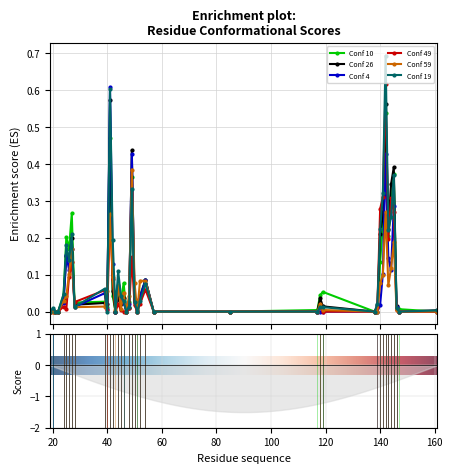

The value of Conf 4 at 118 is 0.3. True or false?

False